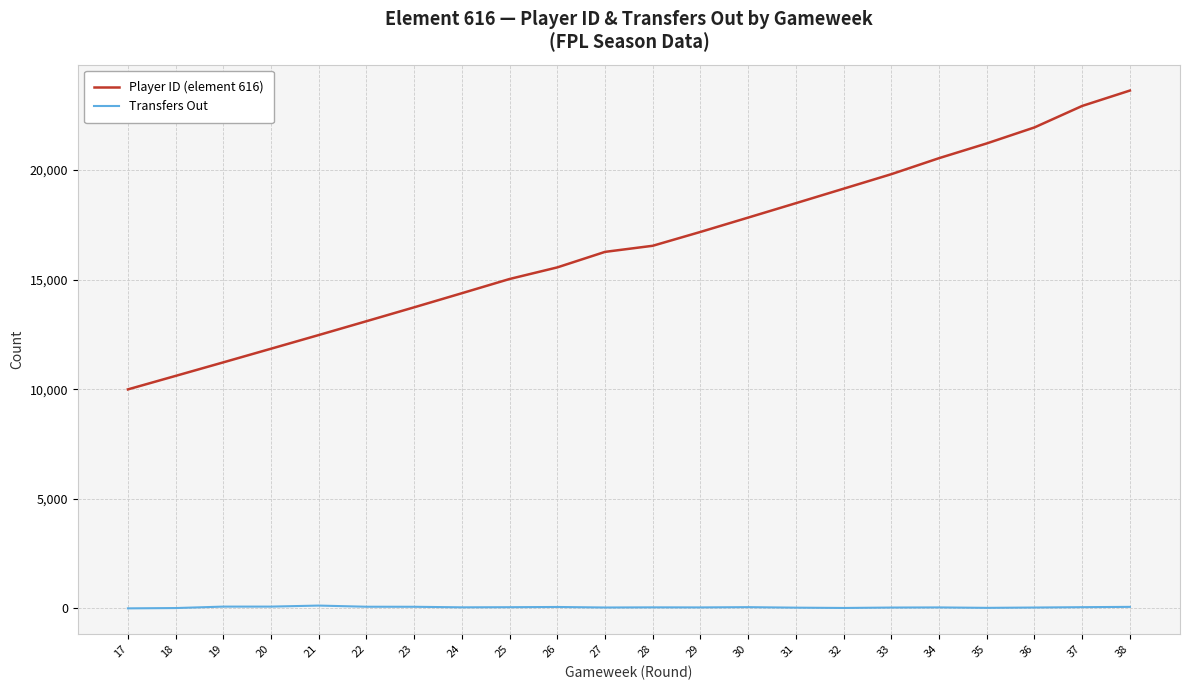

What is the minimum value for Player ID (element 616)?

9988